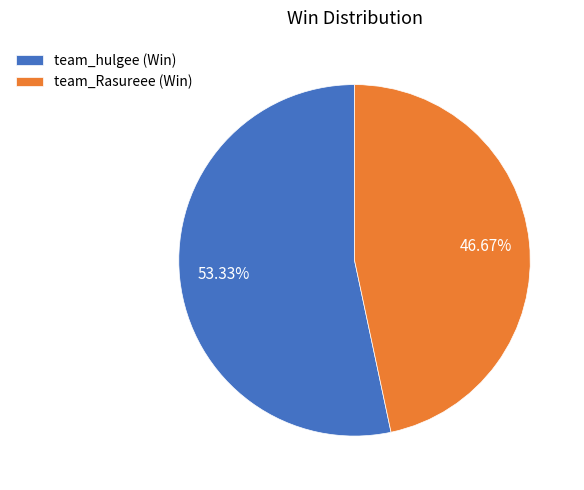

Is it true that team_hulgee is 53% of the pie?

True